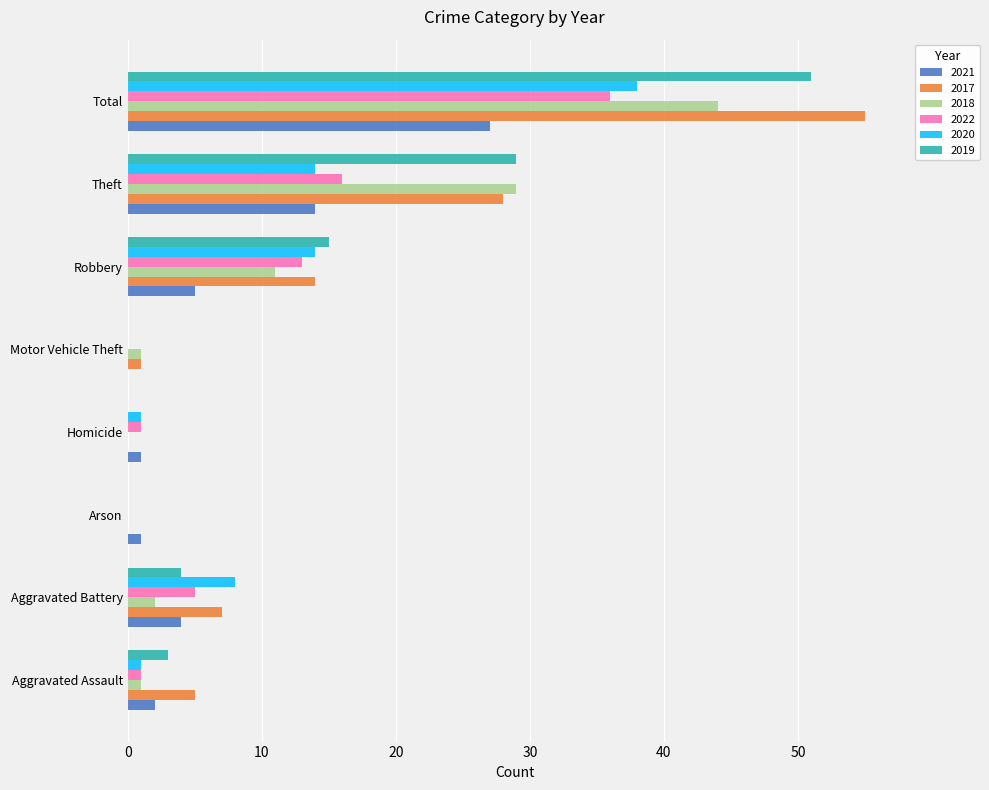

How many series are shown in this chart?

6